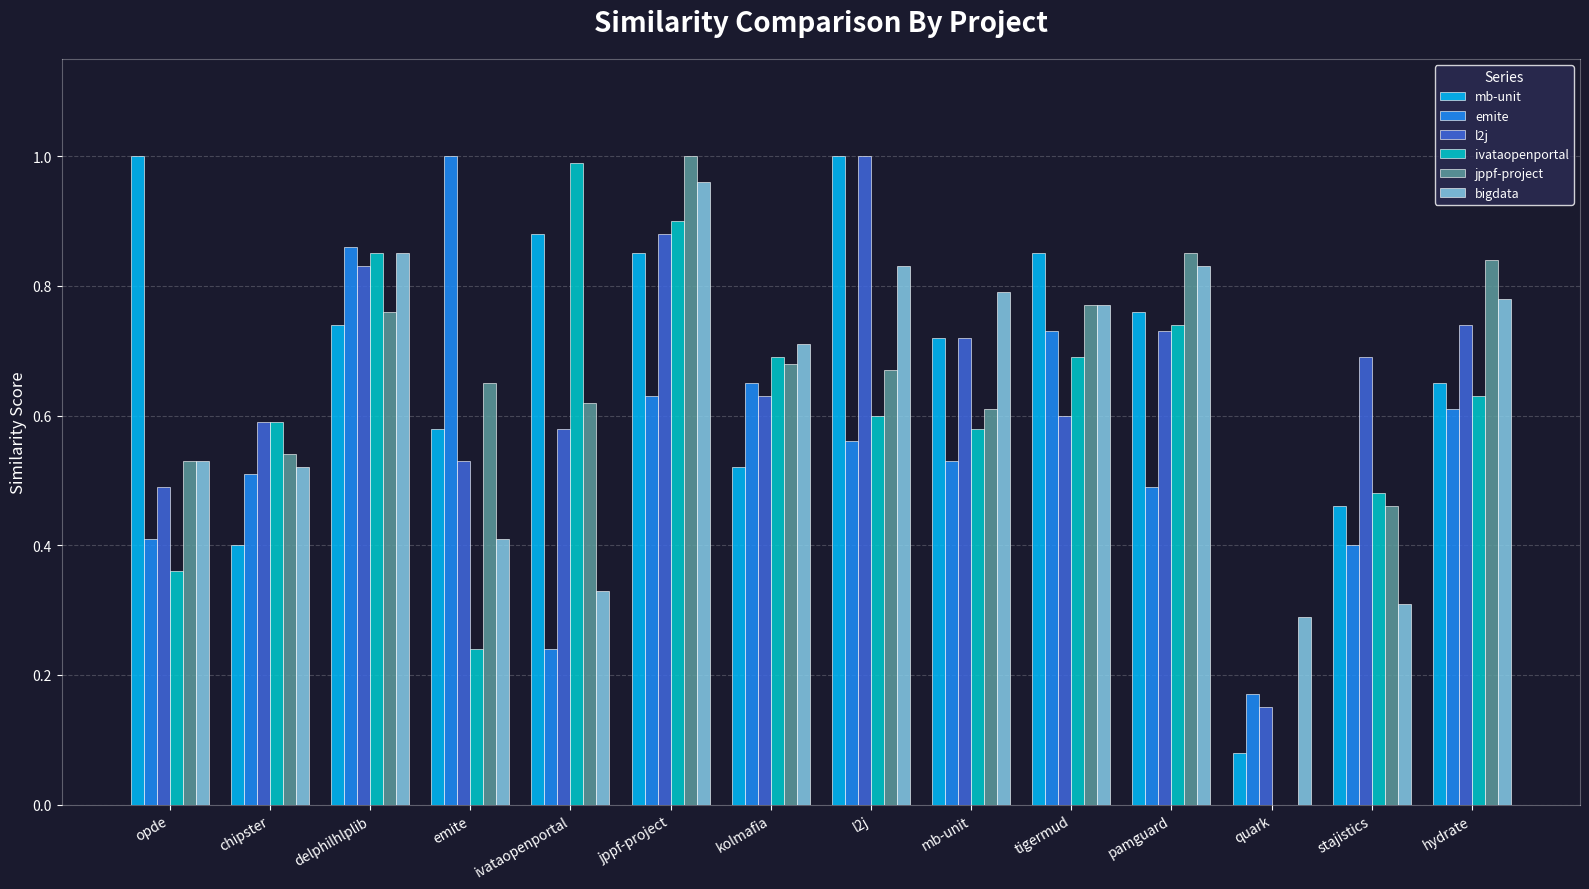

What is the sum of the bigdata values at kolmafia and pamguard?

1.5